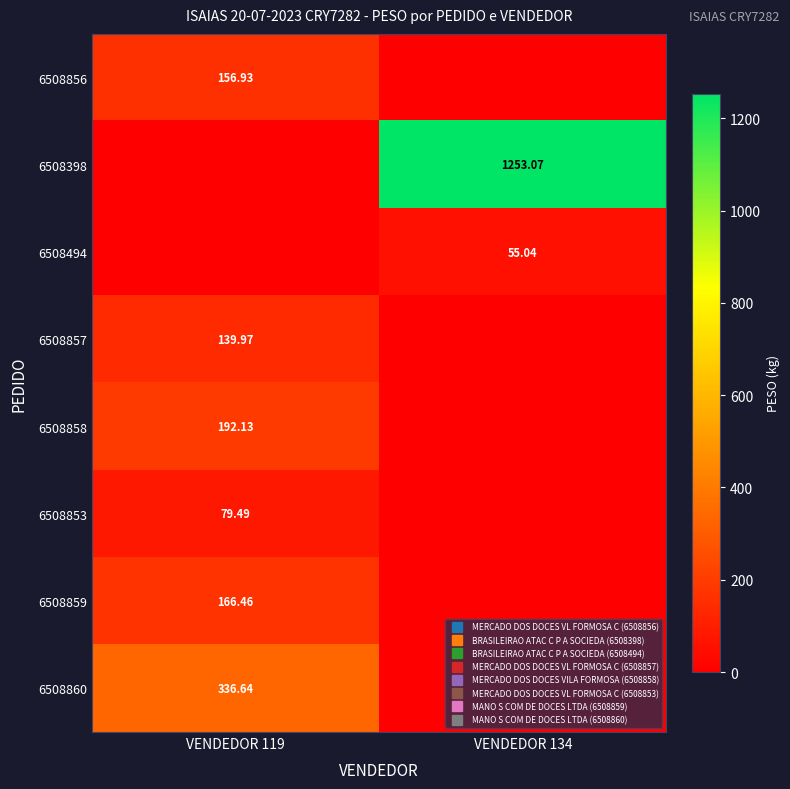

Where is 6508859 nearest to the value 83?

VENDEDOR 134